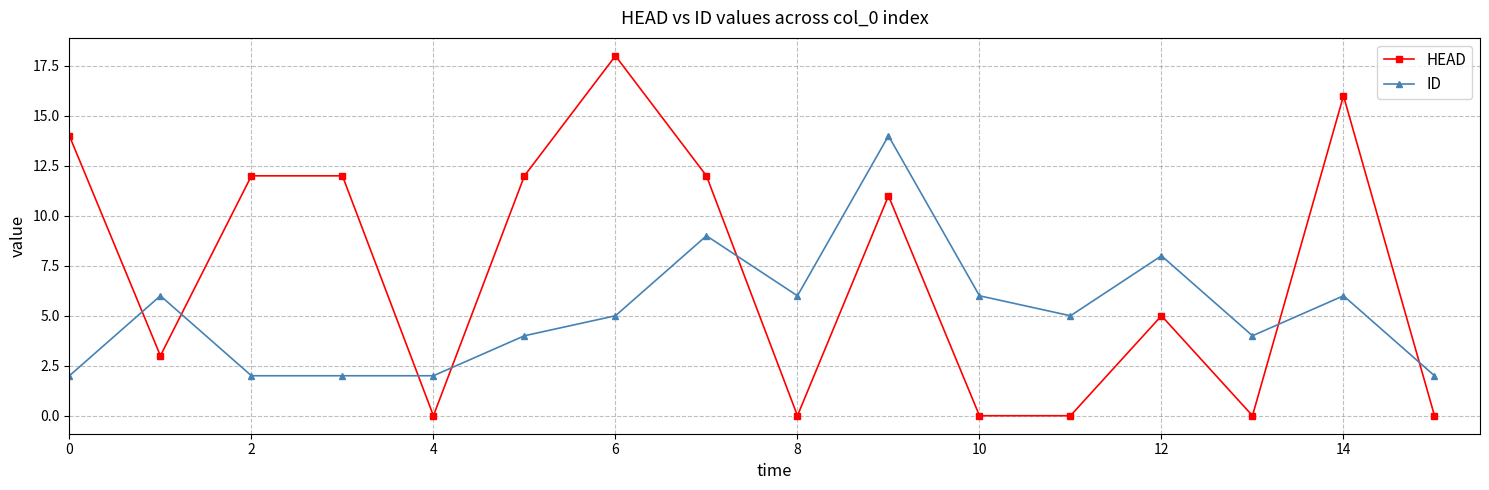

Which series ends up on top after the final intersection of HEAD and ID?

ID